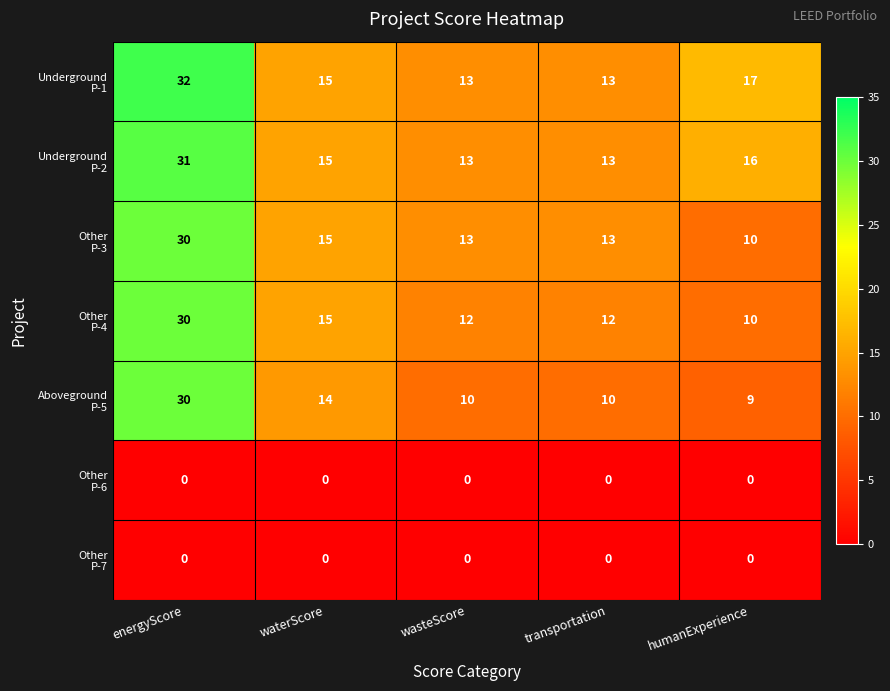

What is the difference between the highest and lowest values at transportation?

13